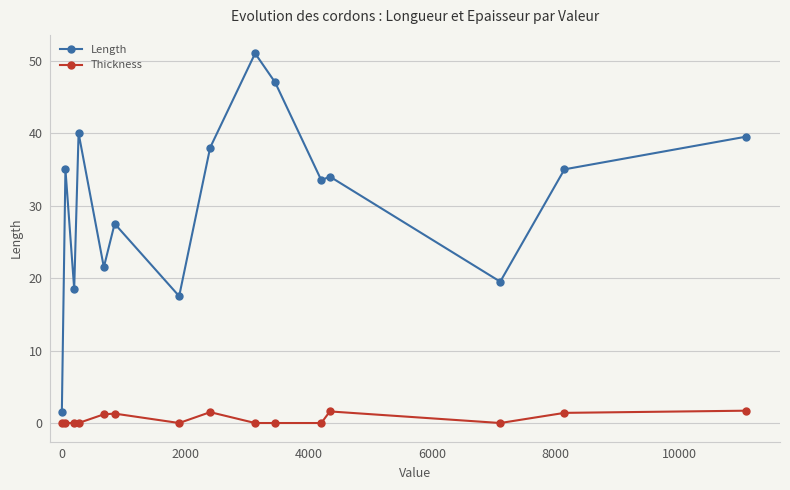

What are all the series names shown in the legend?

Length, Thickness